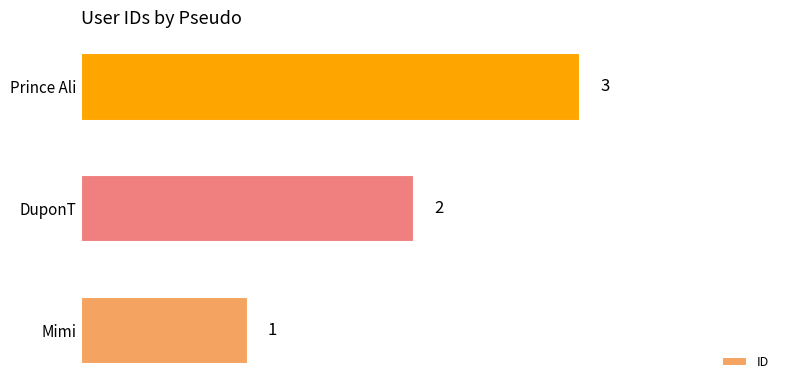

Rank the categories by value from lowest to highest.

Mimi, DuponT, Prince Ali